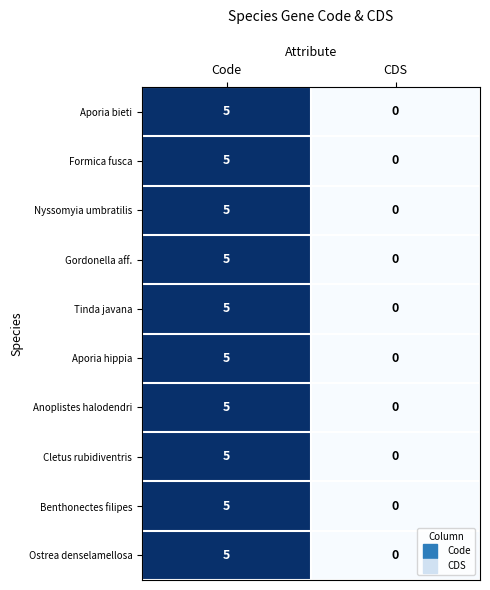

The value of Benthonectes filipes at CDS is -2. True or false?

False